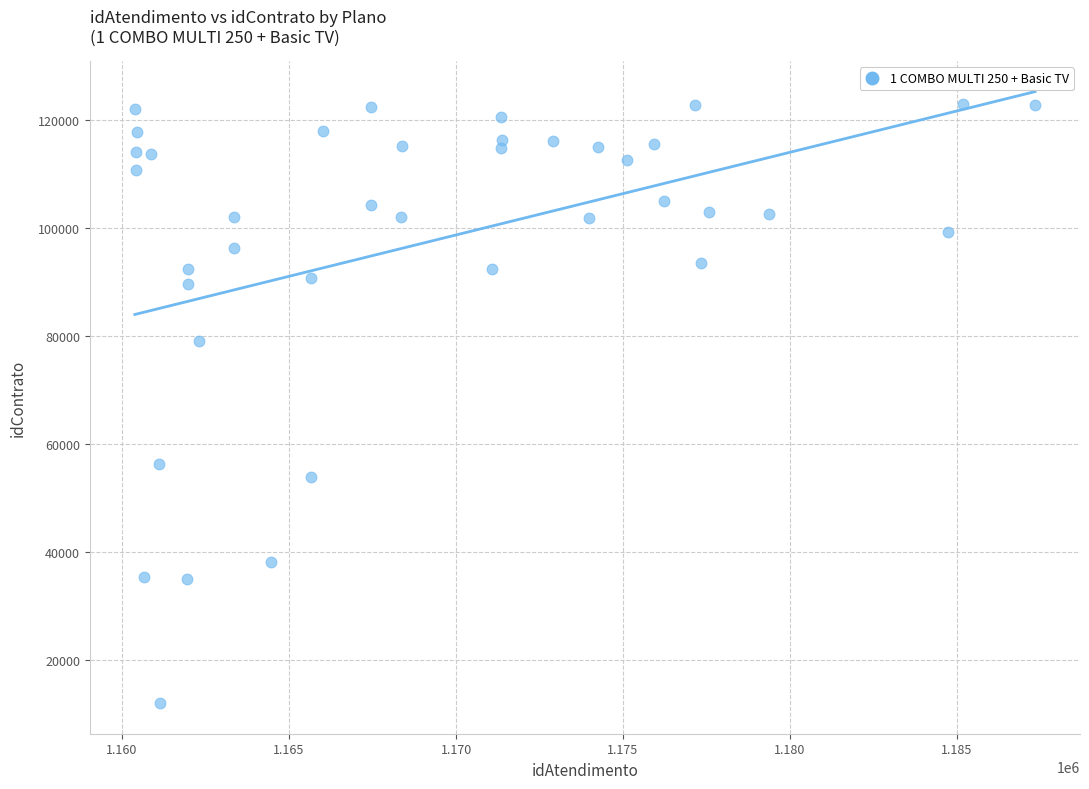

What is the range of X values (max minus min)?

26953